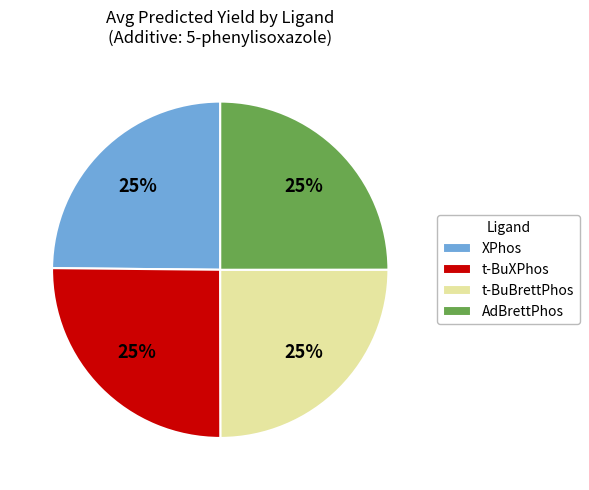

To the nearest percent, what percentage of the pie is t-BuBrettPhos?

25%